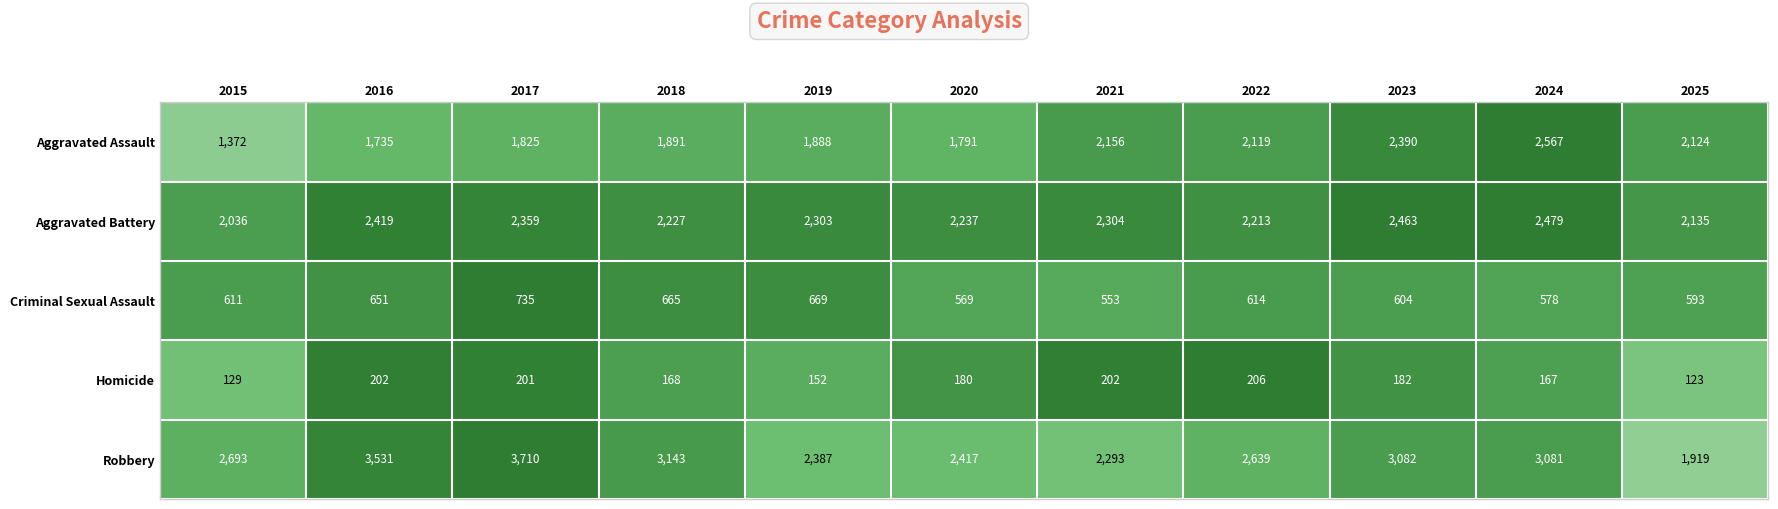

Count the number of data series in this chart.

5